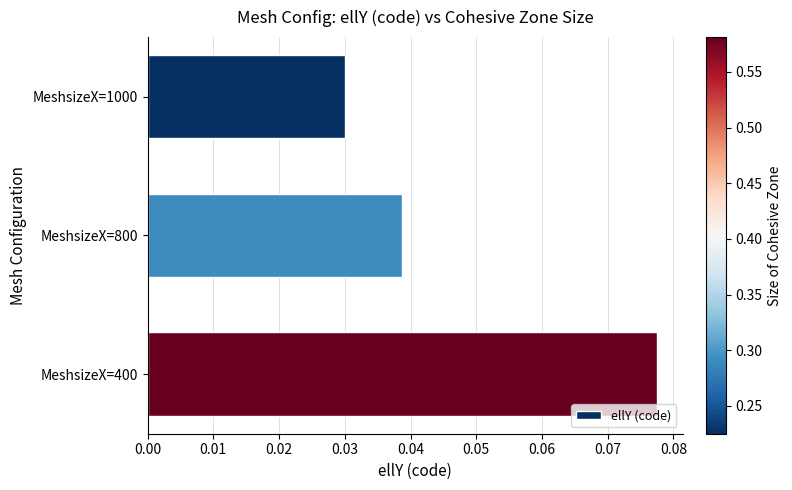

At which category does the chart reach its peak across all series?

MeshsizeX=400